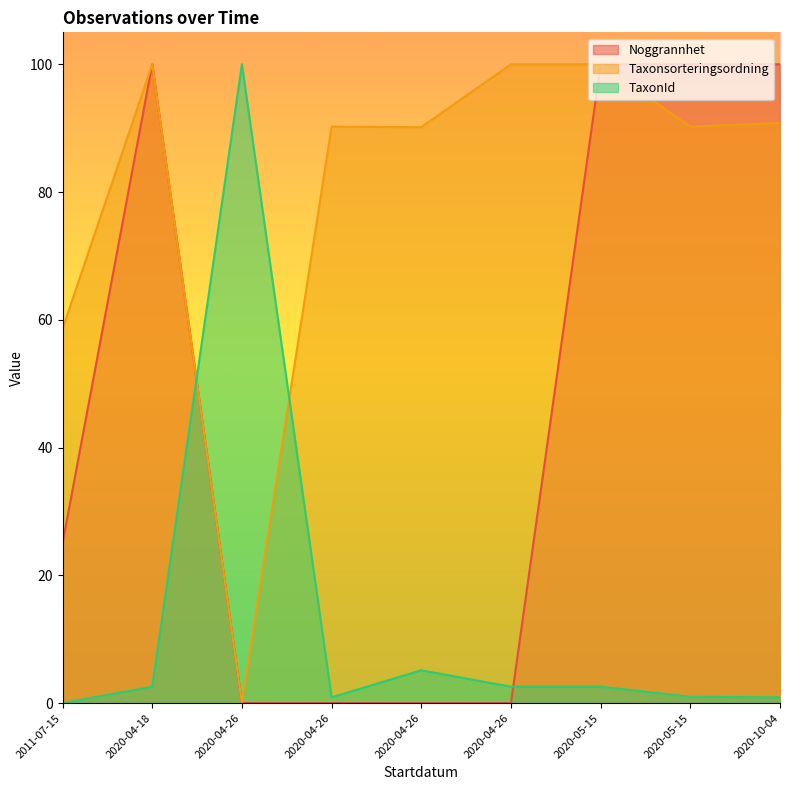

How many lines are shown in the chart?

3